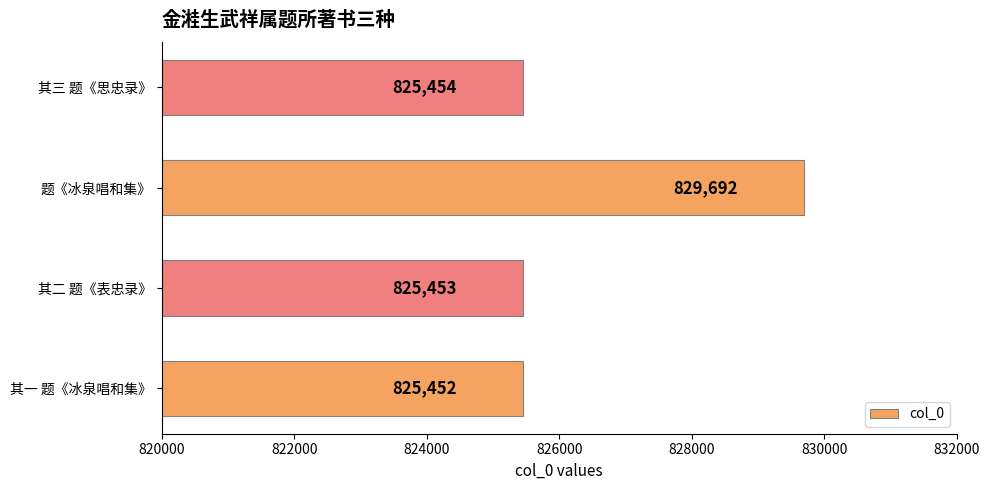

What is the change in value from 其二 题《表忠录》 to 其三 题《思忠录》?

+1